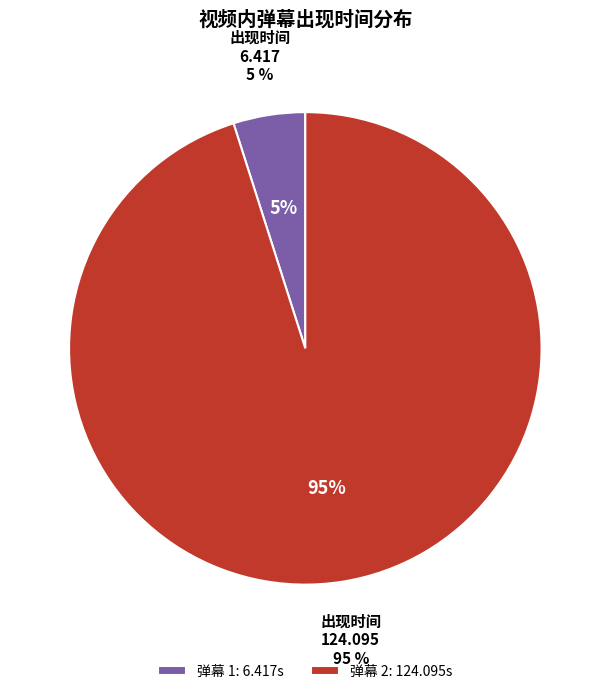

Approximately how many times larger is the value at 6.417 compared to 124.095?

0.1